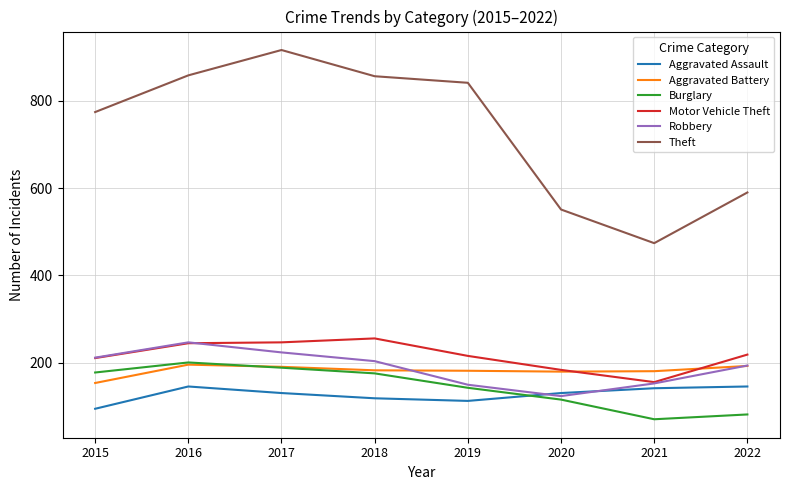

What are all the series names shown in the legend?

Aggravated Assault, Aggravated Battery, Burglary, Motor Vehicle Theft, Robbery, Theft